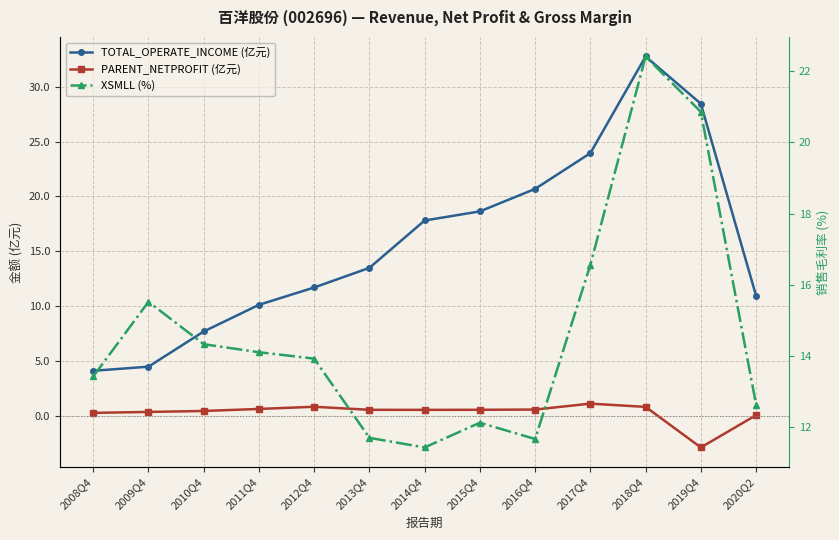

What is the sum of the XSMLL (%) values at 2020Q2 and 2015Q4?

24.8